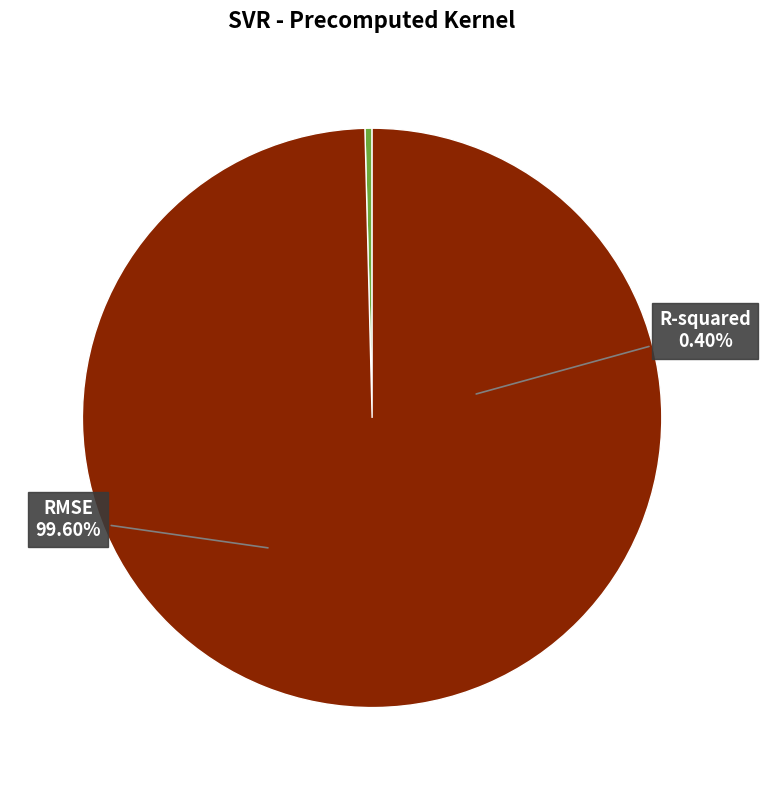

True or false: R-squared accounts for 0% of the total.

True